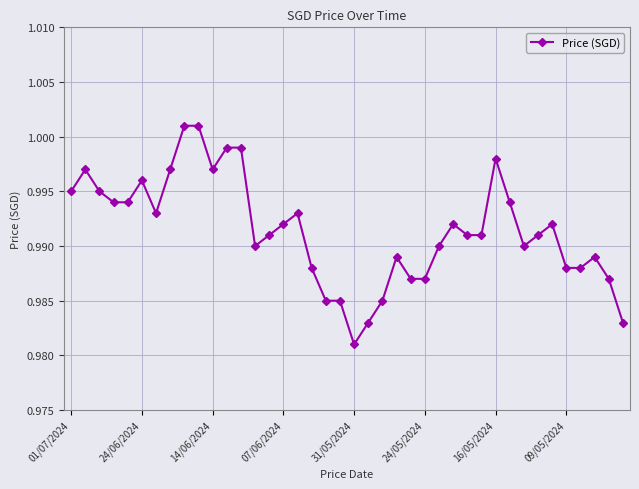

What is the value of the 1st point from the left?

1.0